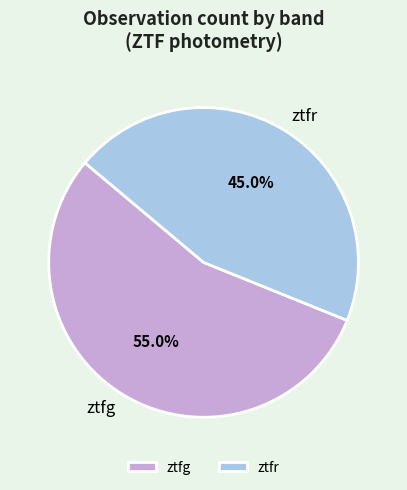

How many slices are in this pie chart?

2